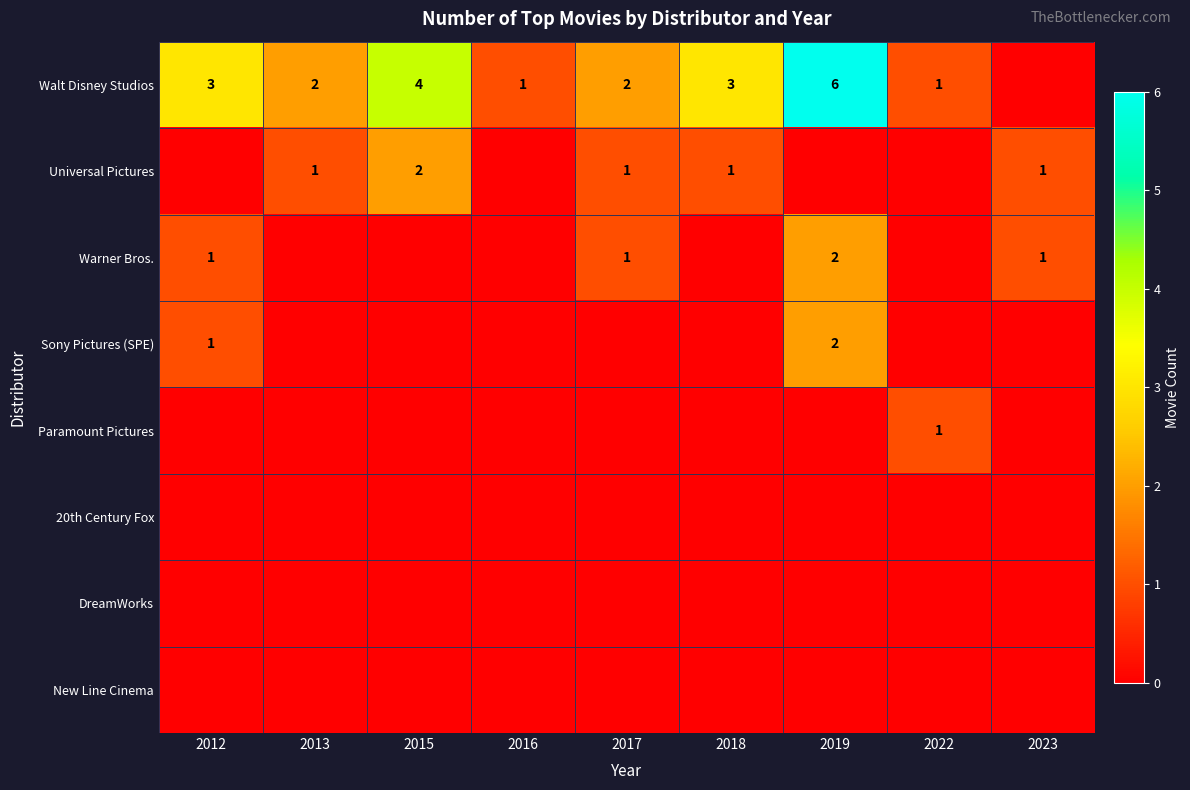

What is the sum of the Warner Bros. values at 2019 and 2023?

3